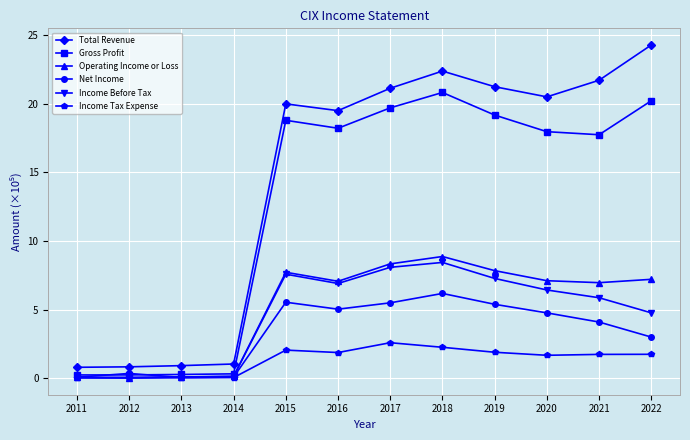

True or false: Operating Income or Loss and Total Revenue cross at least once.

False